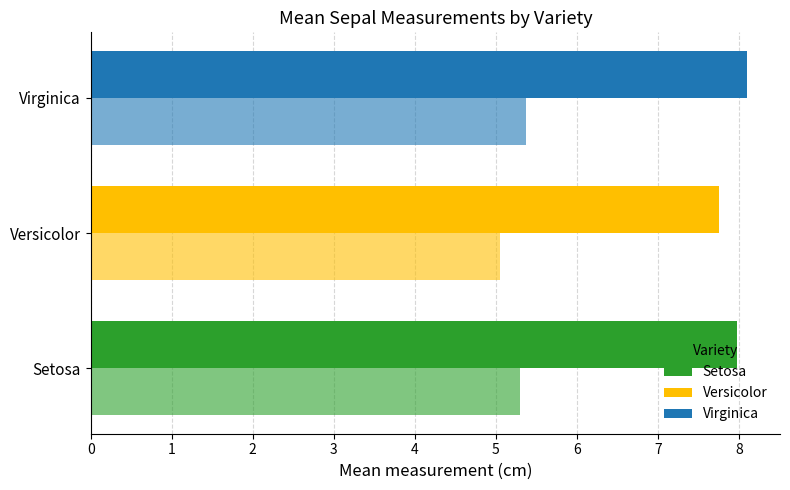

How many series are shown in this chart?

2